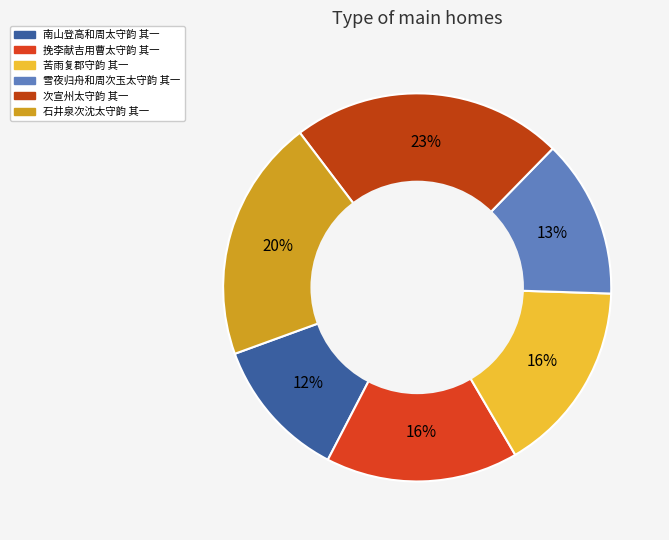

To the nearest percent, what is the average slice percentage?

17%